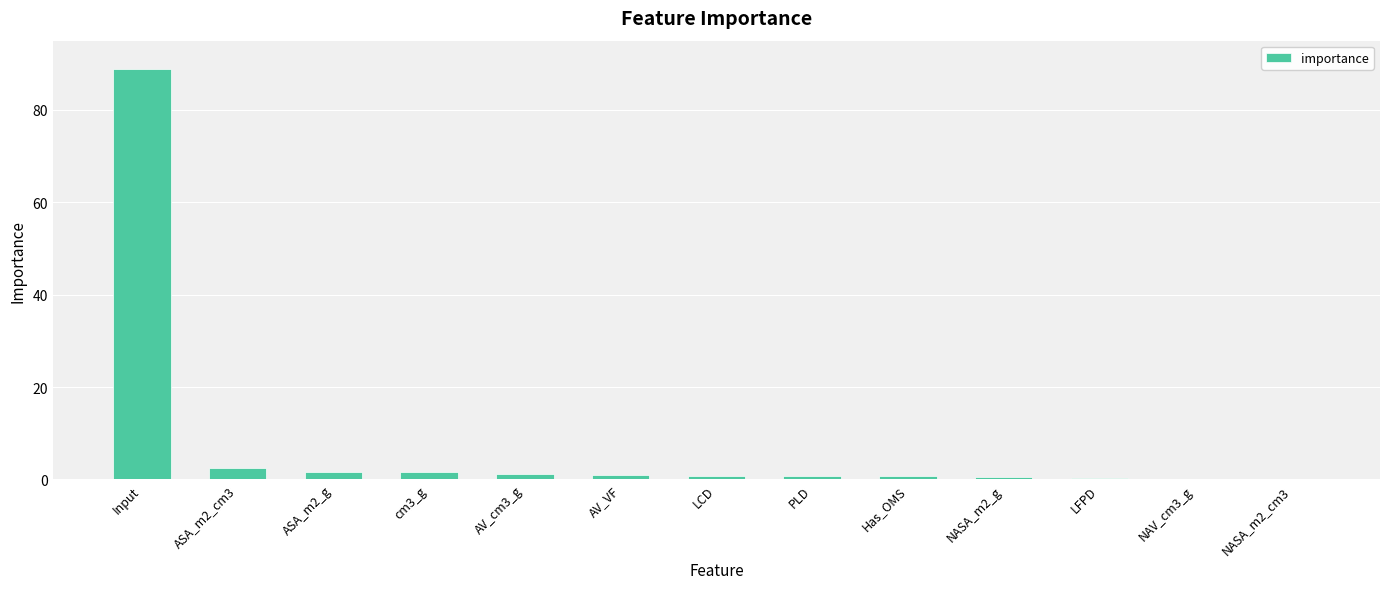

The chart shows a value of 0.1 at NAV_cm3_g. True or false?

True